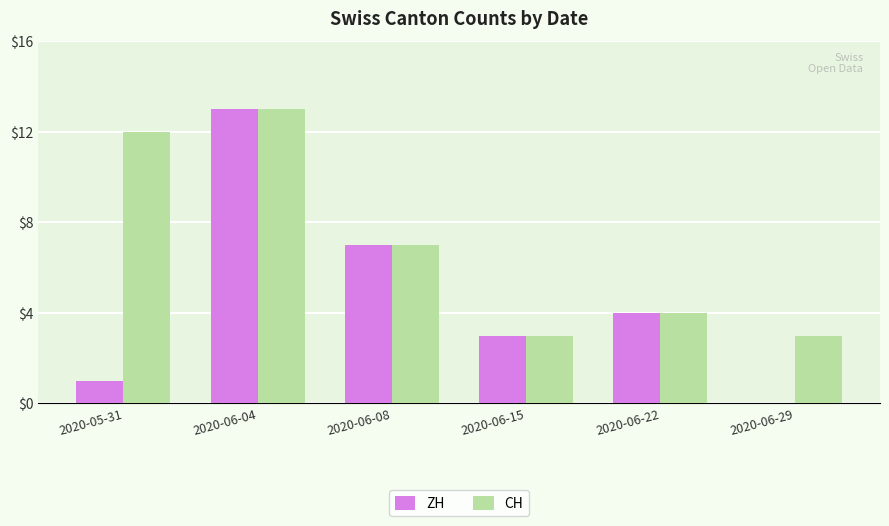

What is the average value of the CH series?

7